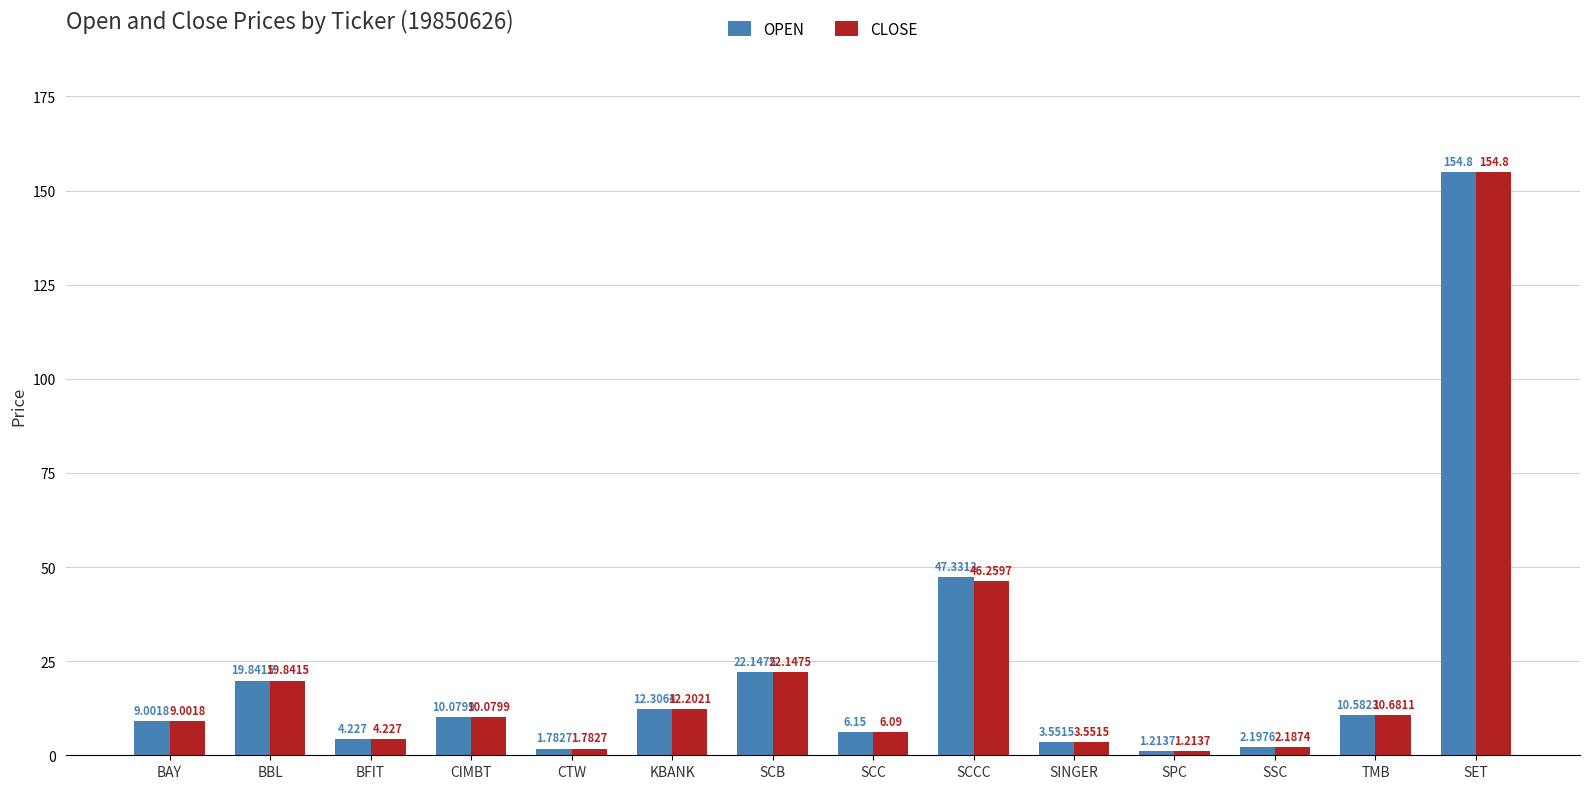

What position from the left is SCB?

7